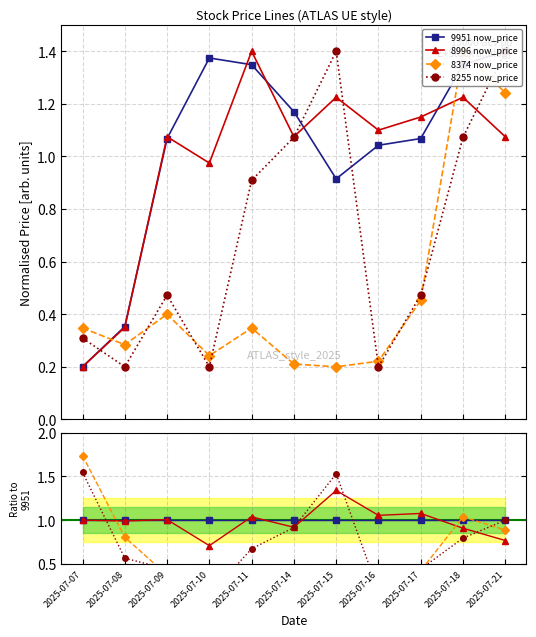

In 8374 now_price, how many points are higher than both neighbors (excluding endpoints)?

3